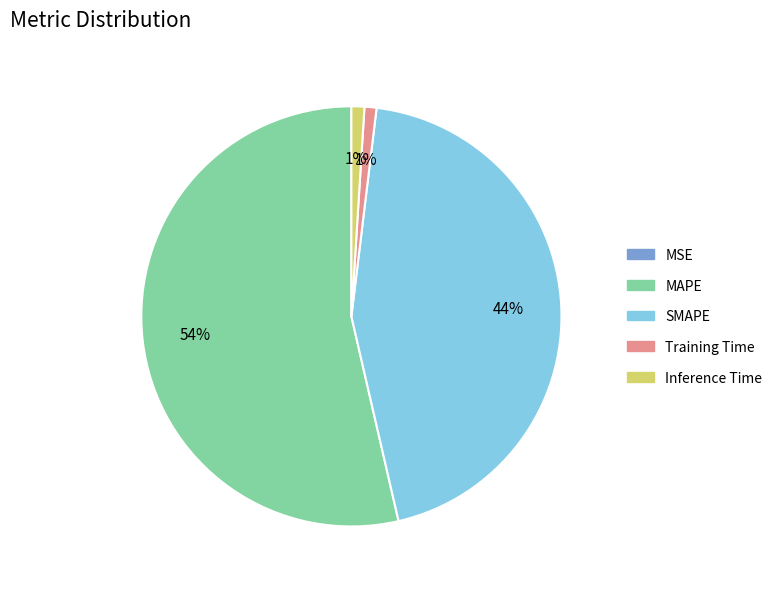

Is the sum of MAPE and Inference Time greater than half?

Yes